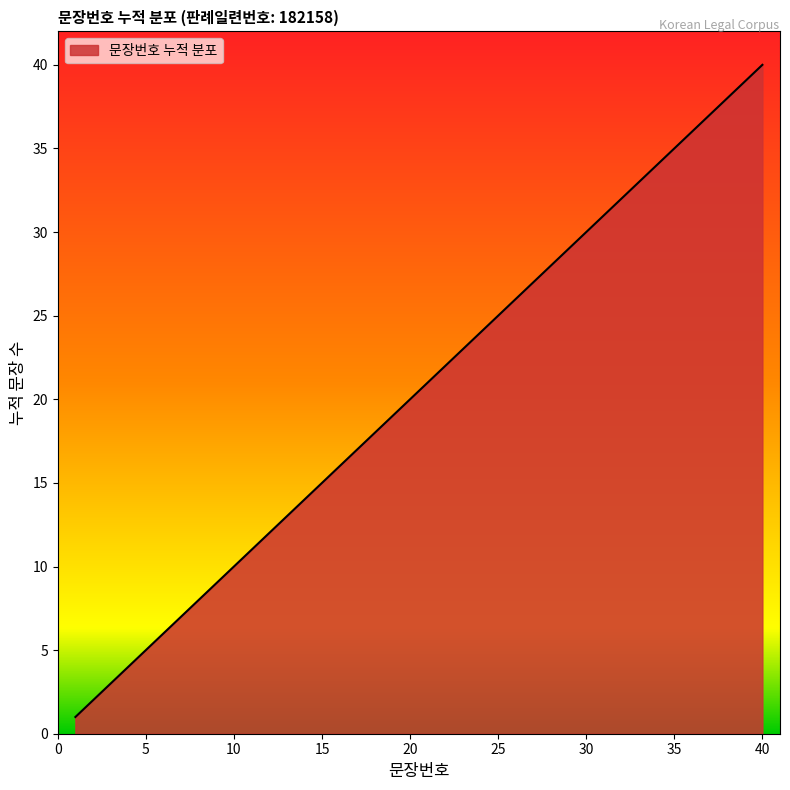

What is the greatest value displayed?

40